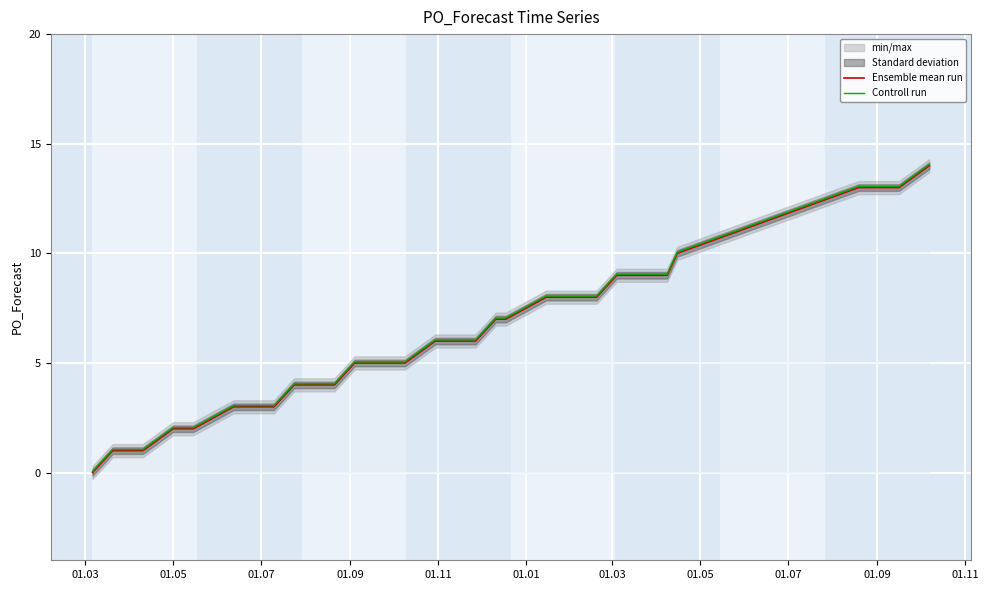

True or false: Controll run has more than 0 points higher than both neighbors.

False